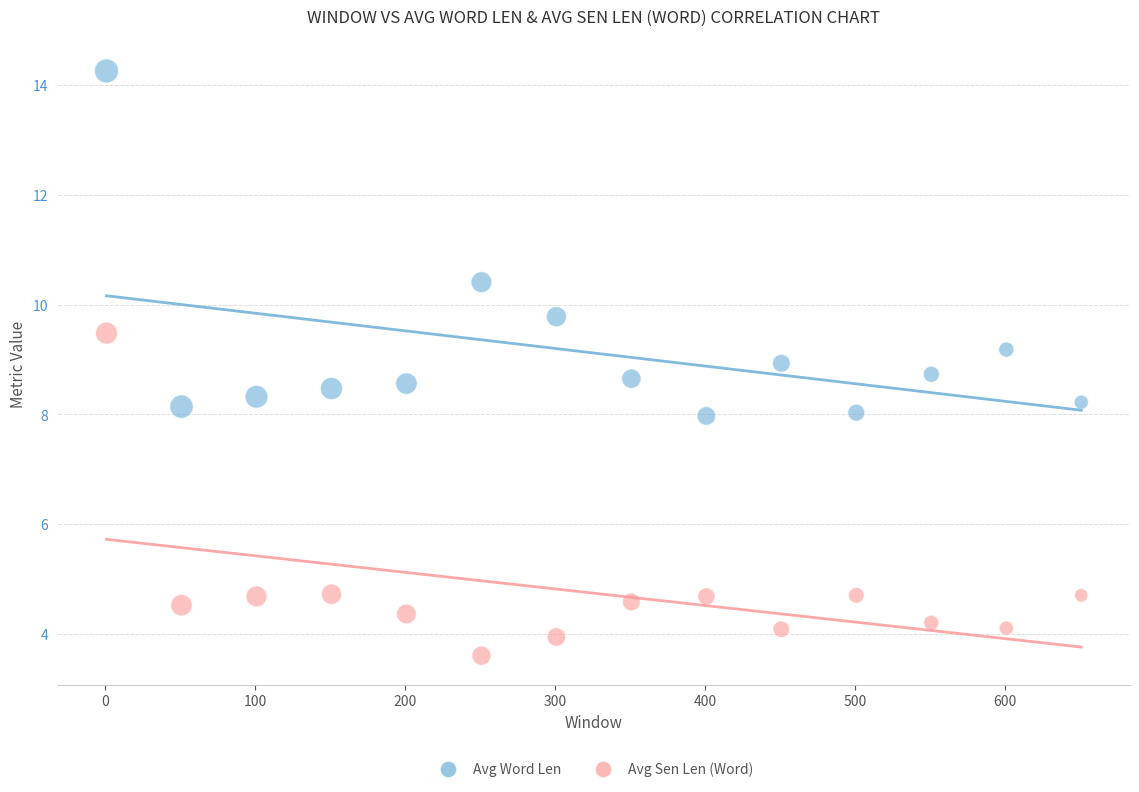

Which series contains the highest Y value?

Avg Word Len